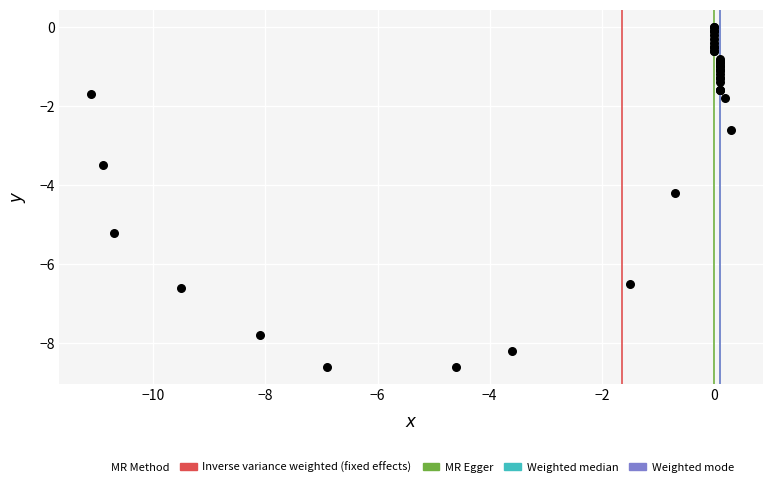

What Y value in the scatter plot is closest to -4?

-4.2